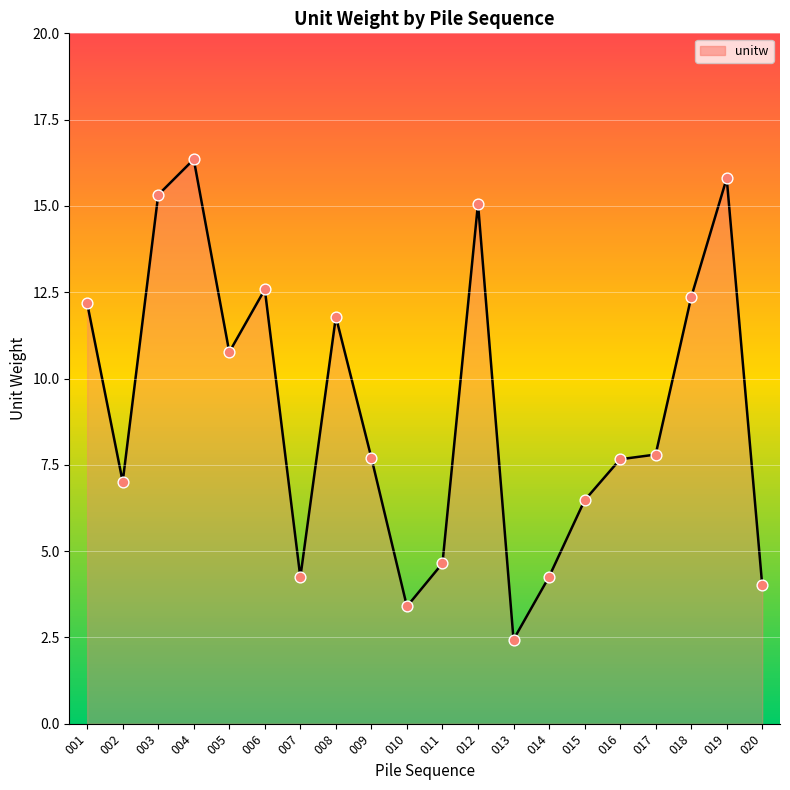

What is the ratio of the value at 015 to the value at 009?

0.8